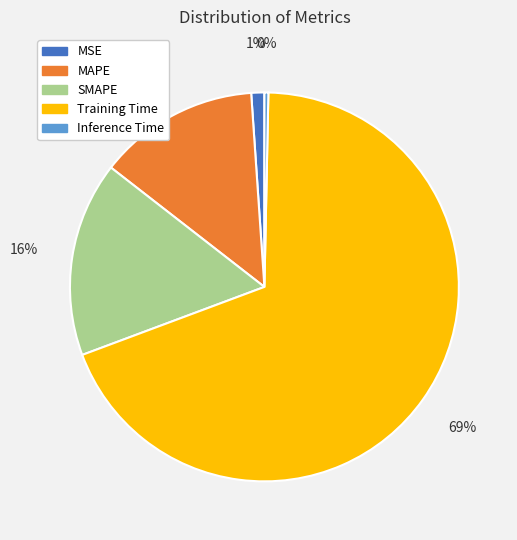

Do Training Time and SMAPE together represent more than half of the pie?

Yes